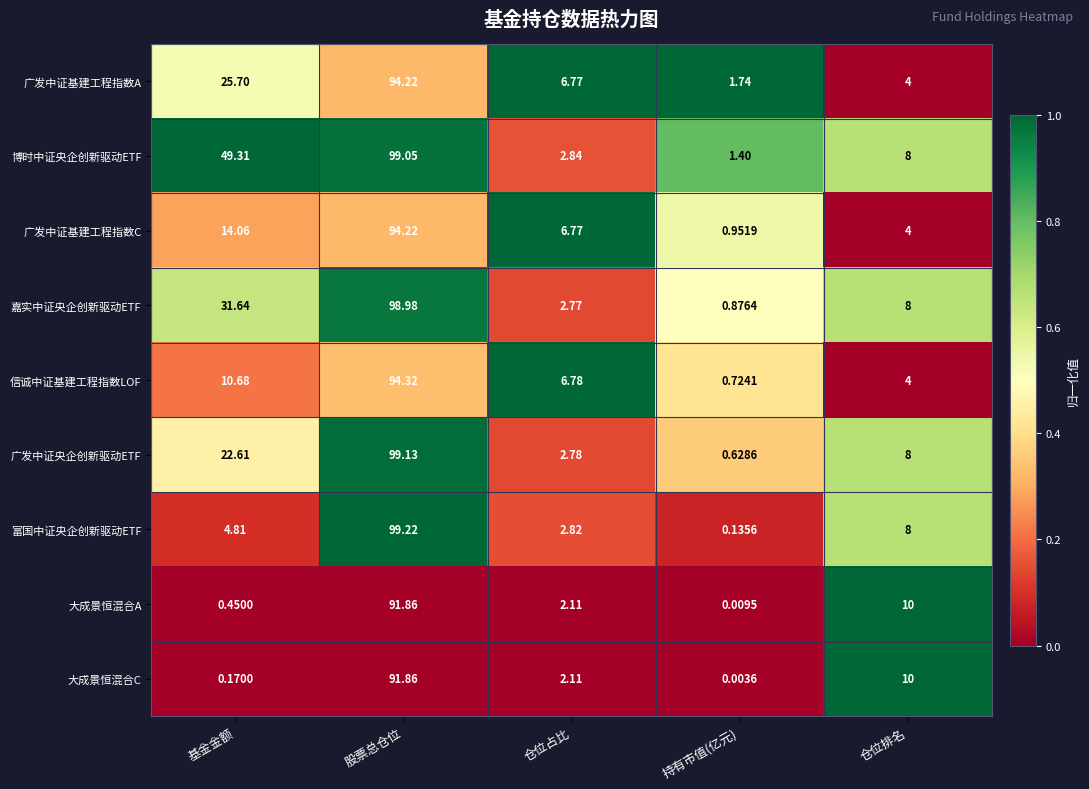

At which category does the chart reach its minimum across all series?

持有市值(亿元)